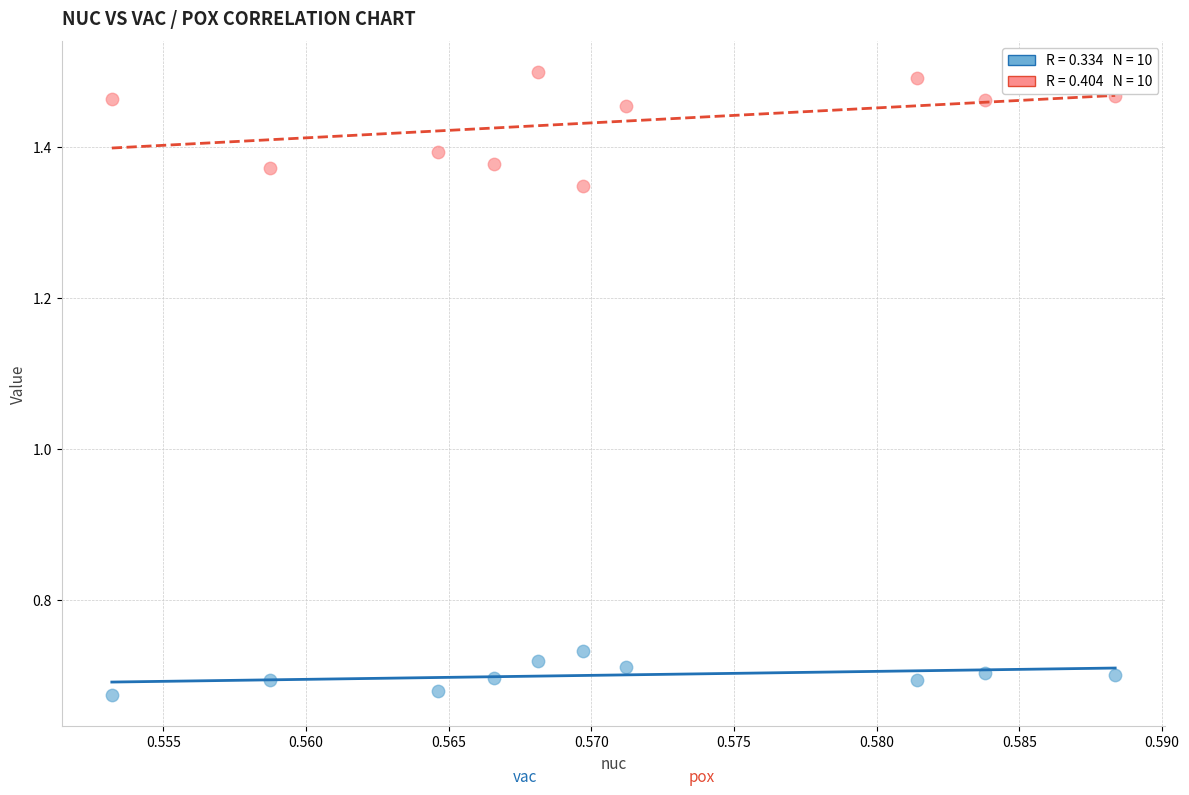

Across all data points, what is the range of Y values (max minus min)?

0.8